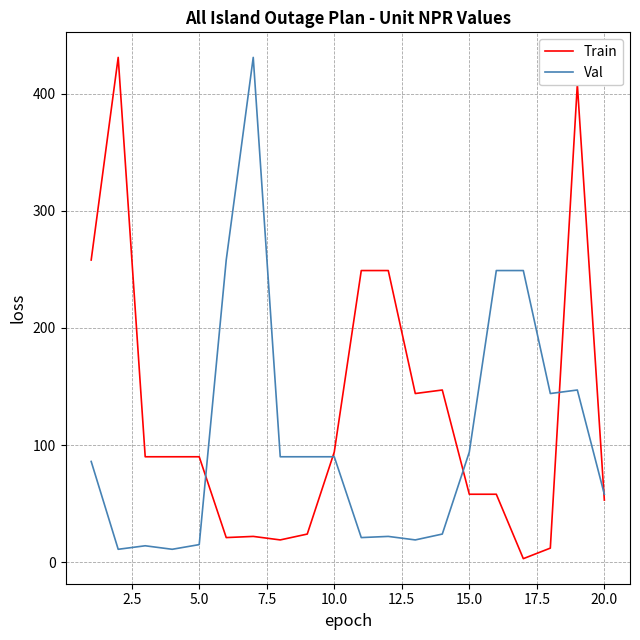

What is the minimum value shown in the chart?

3